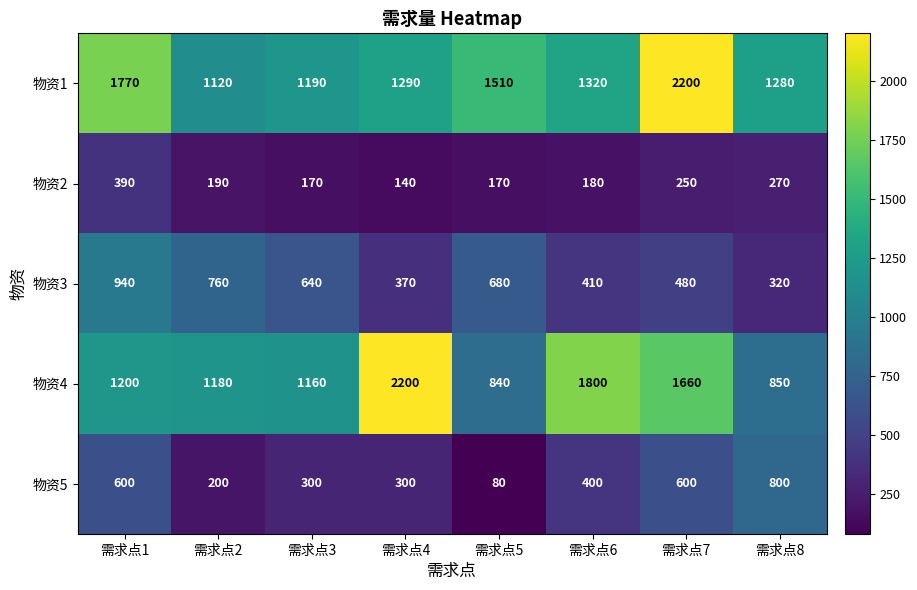

Which series has the largest range (max minus min)?

物资4